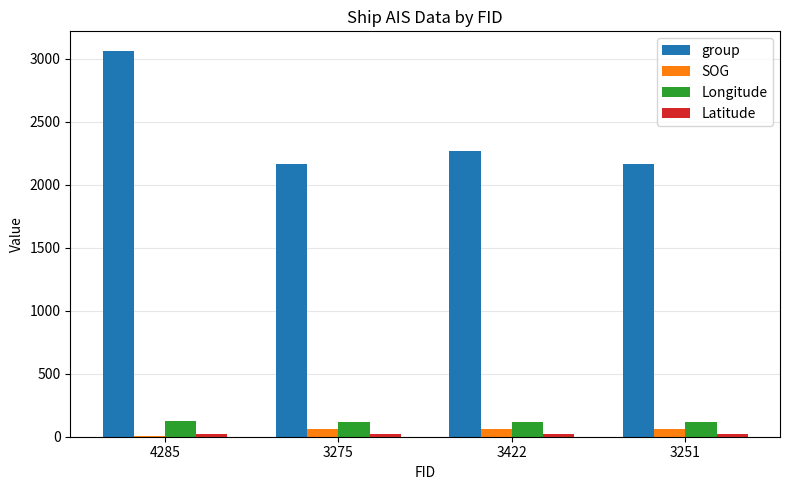

At which category is the sum across all series the highest?

4285